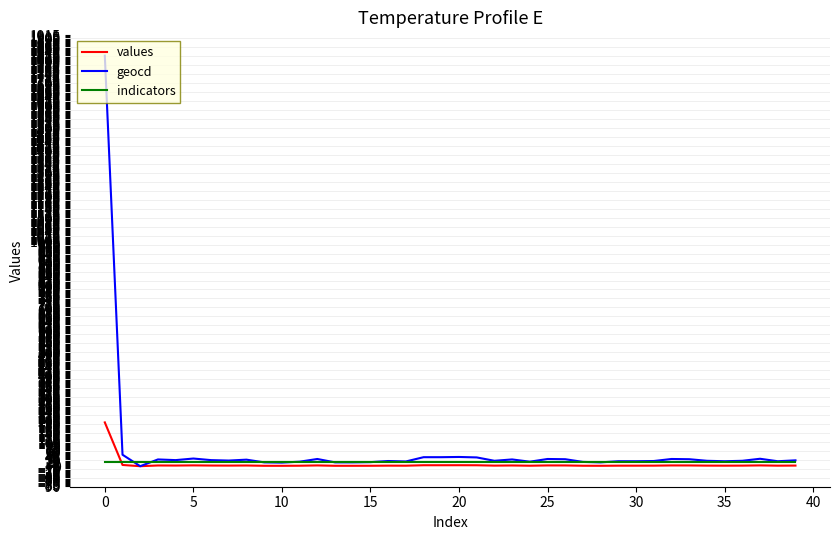

Does the chart have visible grid lines?

Yes